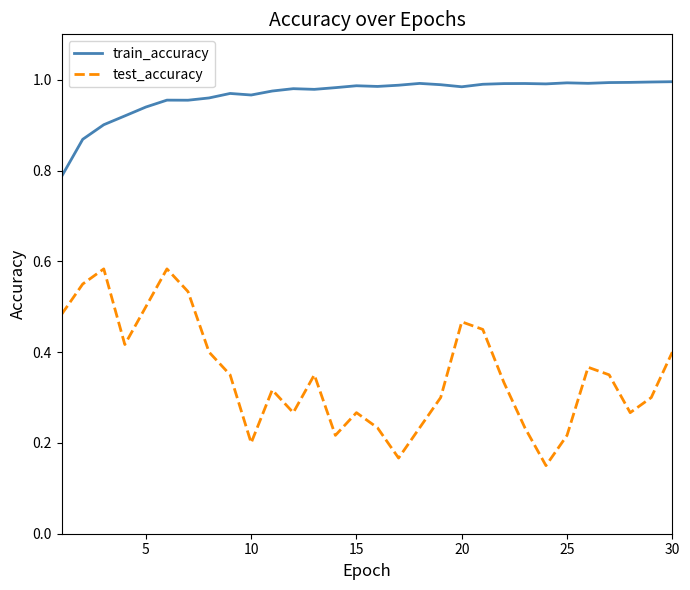

Which series has the largest range (max minus min)?

test_accuracy